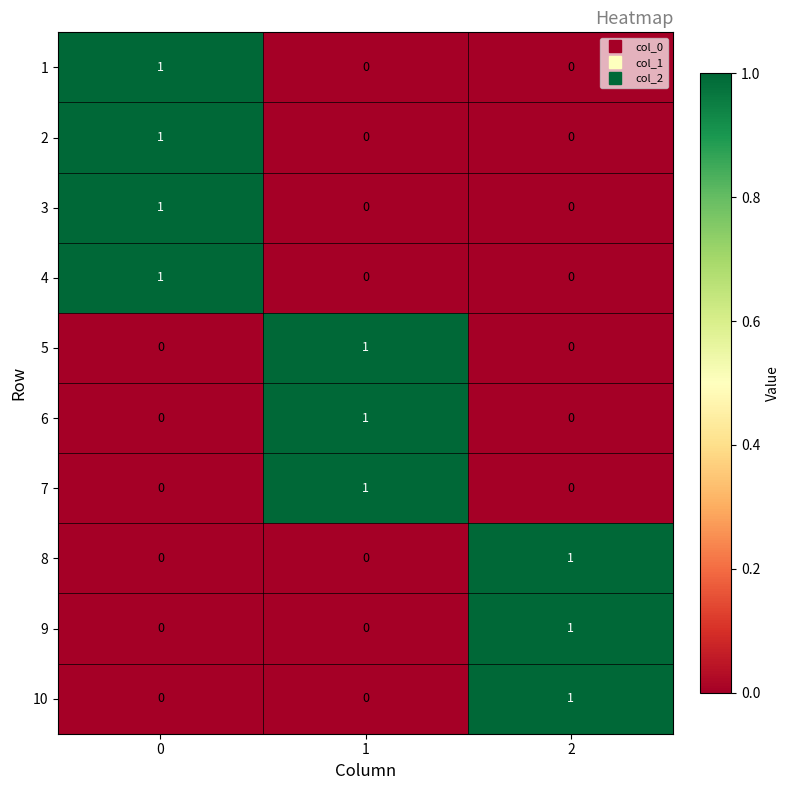

Count the 1 values in the range 0 to 1.

3